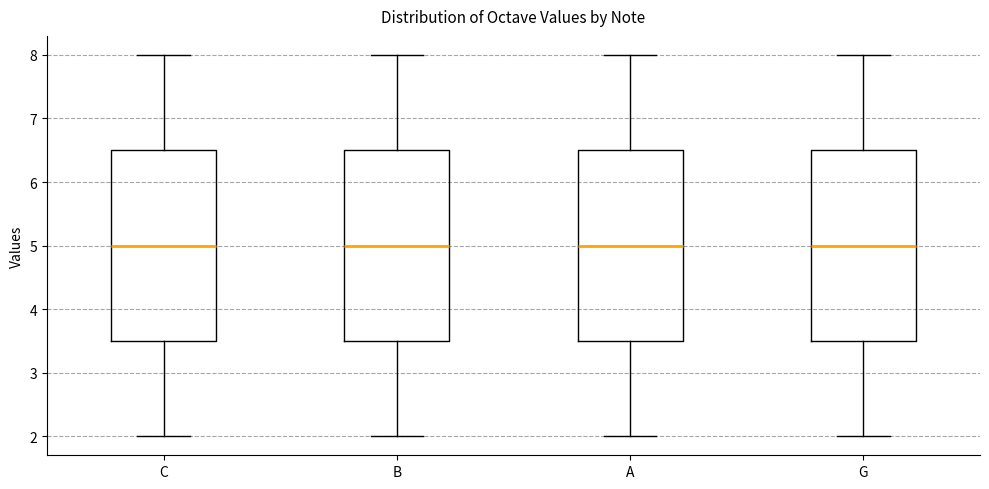

Reading left to right, transcribe this box plot: for each box, give where its median line is, the range the box spans, and where its two whiskers end, as read against the y-axis. The values are not printed on the chart, so give them approximately, as read against the axis.

C: median 5.0, box 3.5 to 6.5, whiskers 2.0 to 8.0
B: median 5.0, box 3.5 to 6.5, whiskers 2.0 to 8.0
A: median 5.0, box 3.5 to 6.5, whiskers 2.0 to 8.0
G: median 5.0, box 3.5 to 6.5, whiskers 2.0 to 8.0